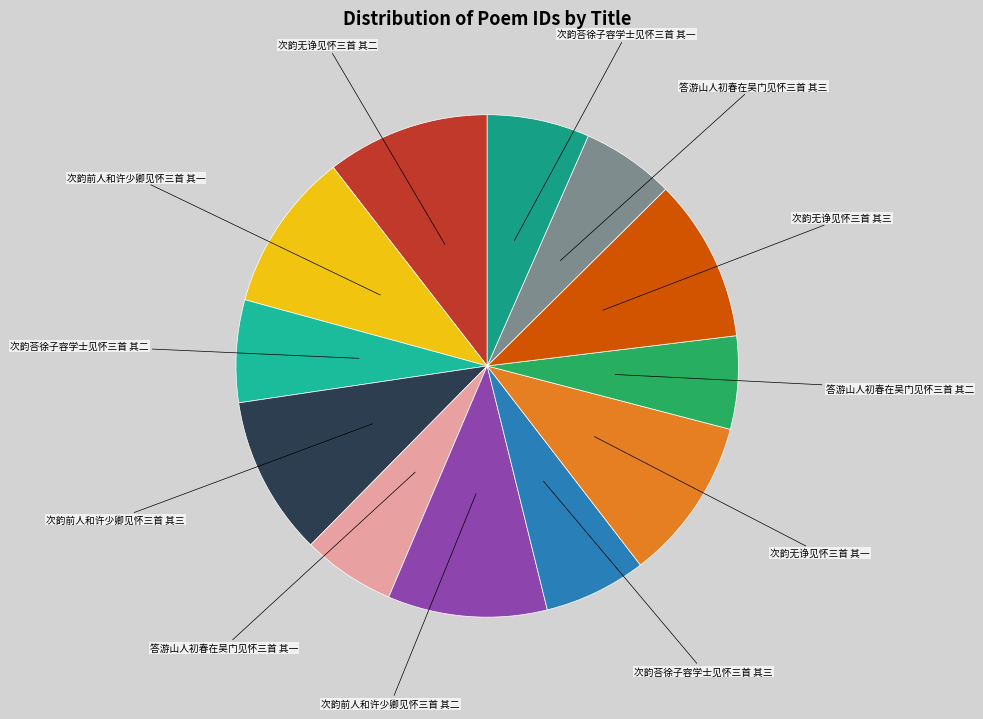

How many segments does this pie chart have?

12